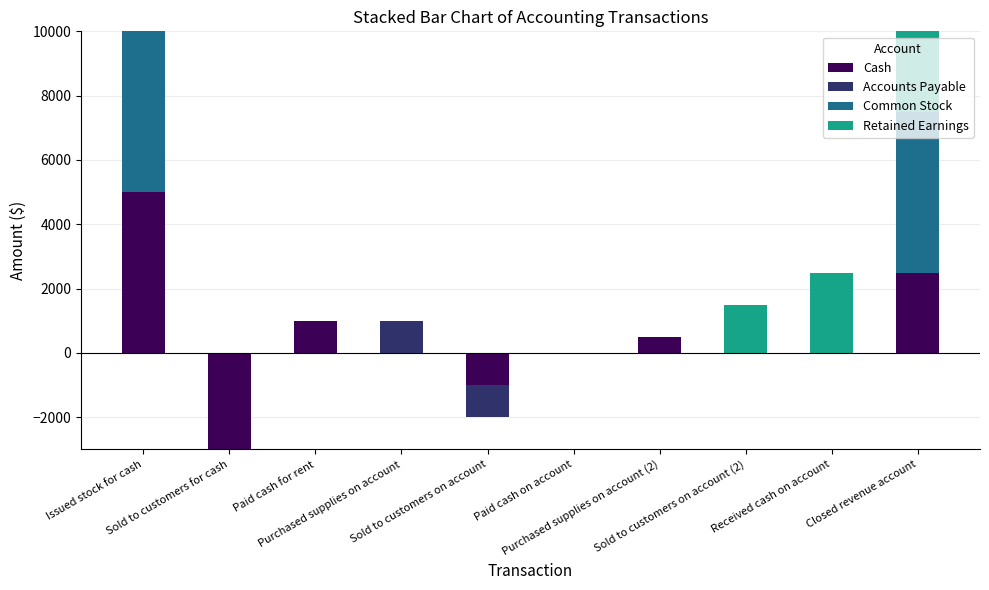

At which label is Cash closest to 2500?

Closed revenue account